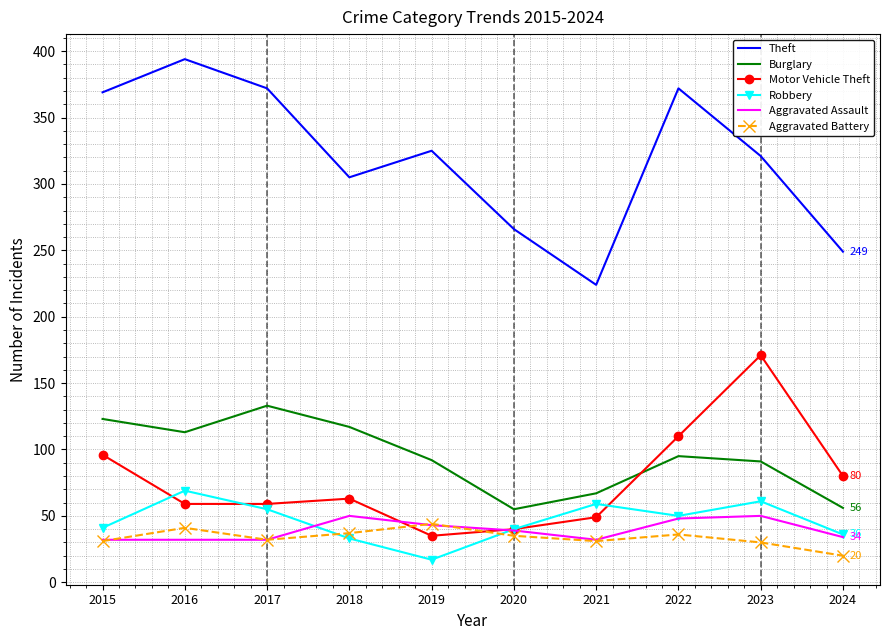

Is the value of Robbery at 2021 greater than the value of Motor Vehicle Theft at 2020?

Yes